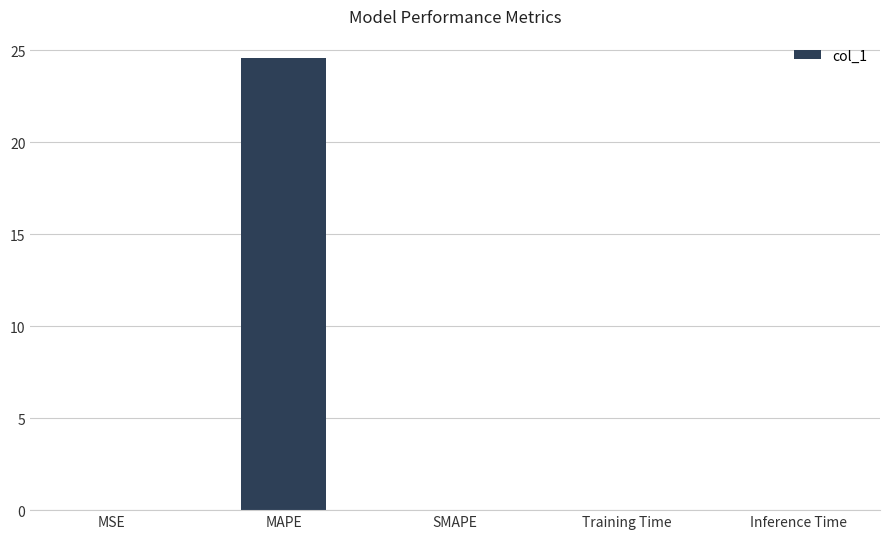

What is the sum of all values?

24.6